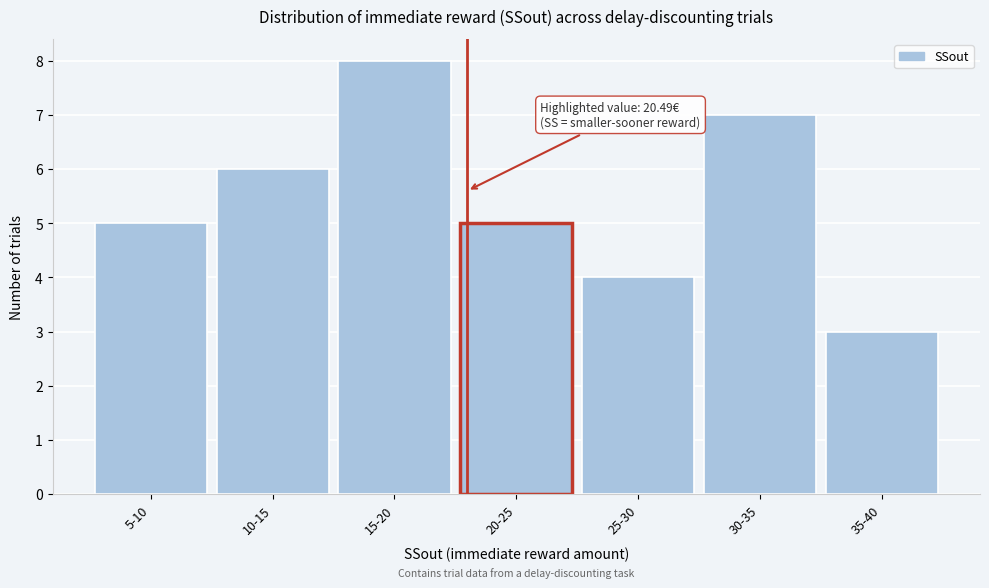

Reading left to right, extract all data points from this chart.

5	6	8	5	4	7	3